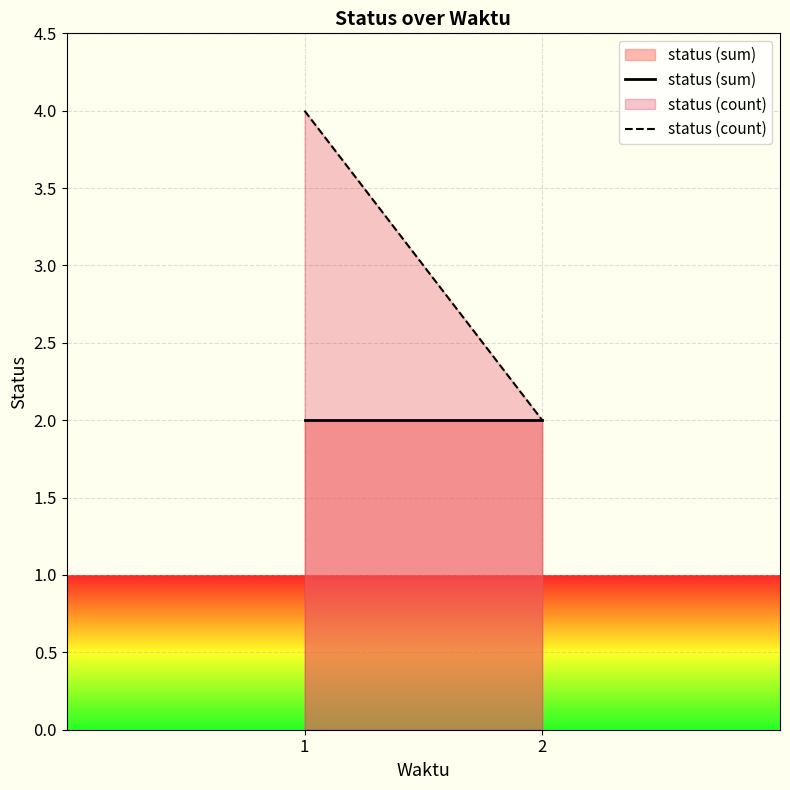

Which series has the widest spread of values?

status (count)